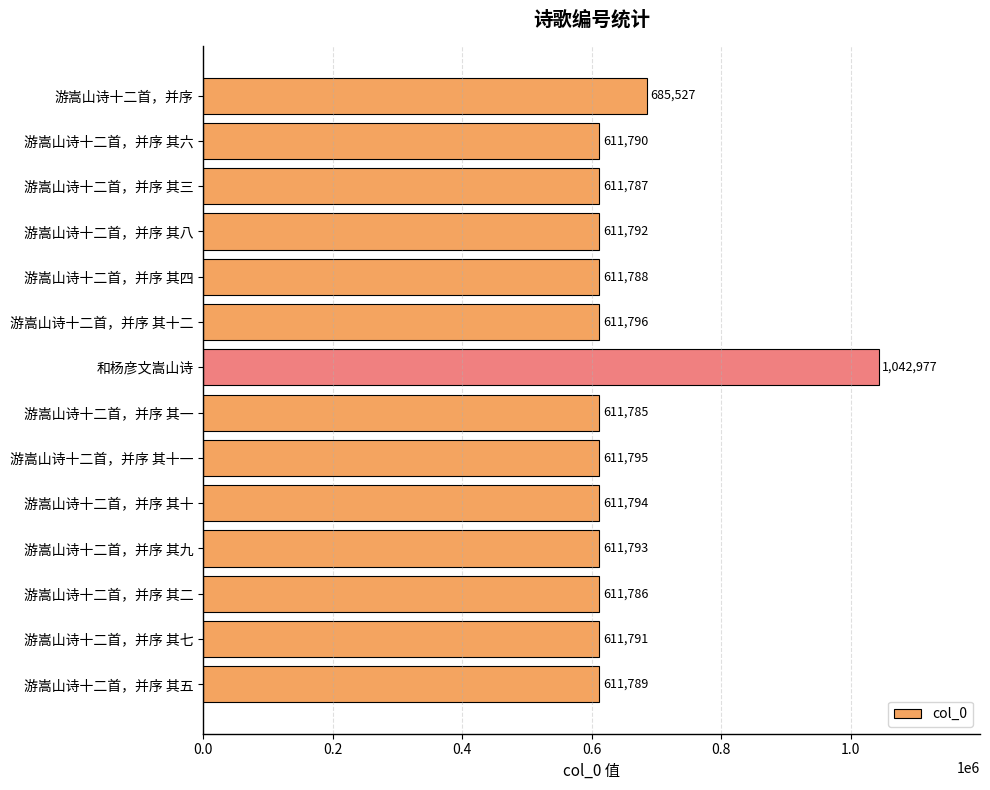

Reading bottom to top, extract all data points from this chart.

611789	611791	611786	611793	611794	611795	611785	1042977	611796	611788	611792	611787	611790	685527